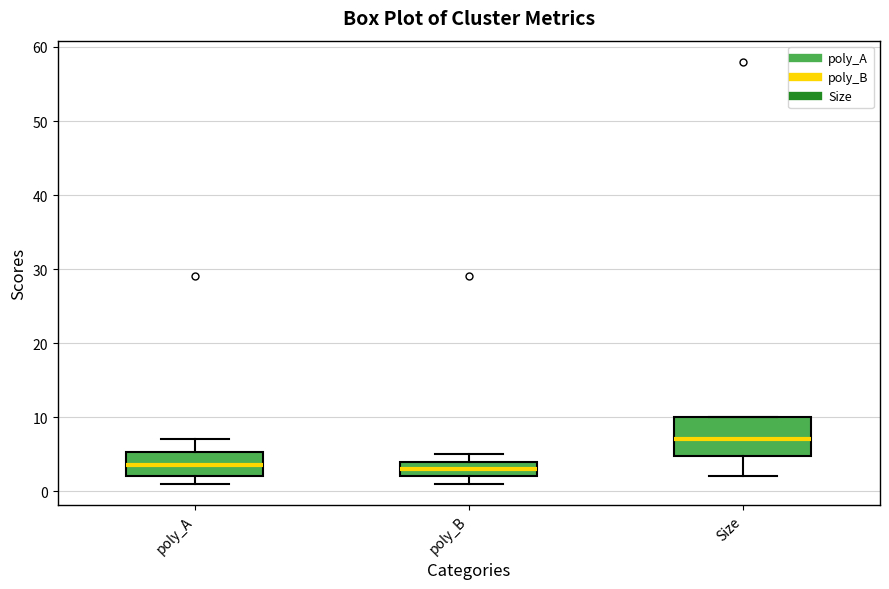

Reading left to right, read every box against the y-axis: the position of its median line, the range the box covers, and the ends of its whiskers. The values are not printed on the chart, so give them approximately, as read against the axis.

poly_A: median 4, box 2 to 5, whiskers 1 to 7
poly_B: median 3, box 2 to 4, whiskers 1 to 5
Size: median 7, box 5 to 10, whiskers 2 to 10